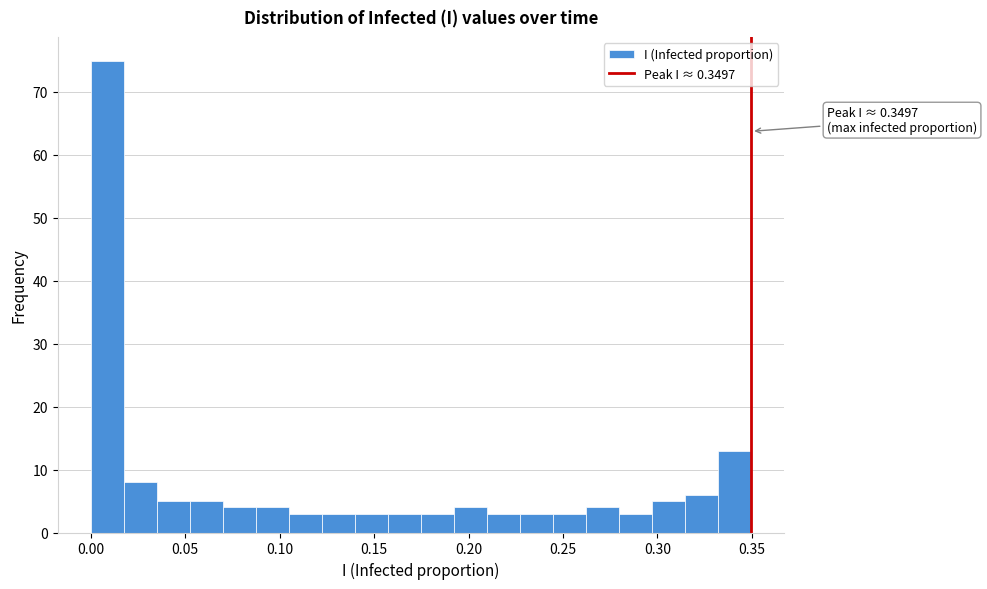

Read against the x-axis, roughly where is the centre of the tallest bar?

0.010